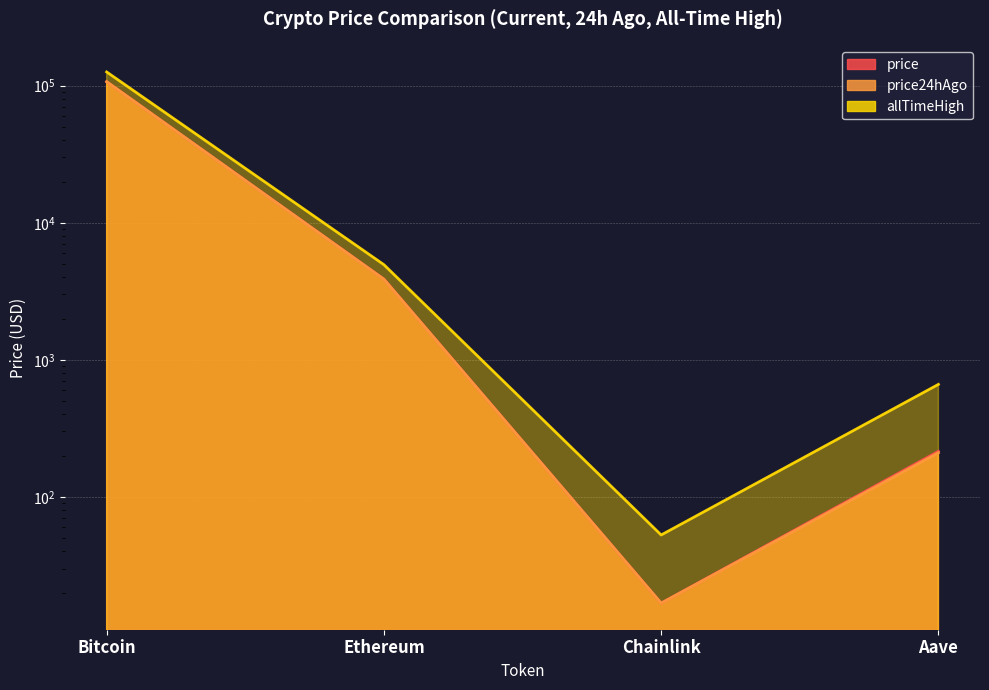

Does the chart display data point markers on the line(s)?

No